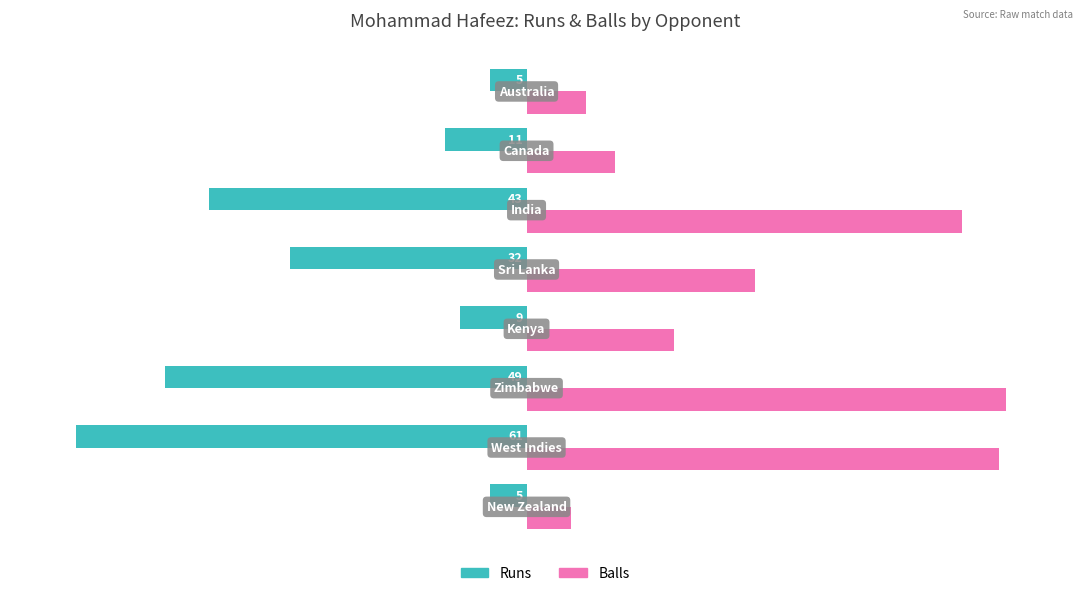

Which series has the widest spread of values?

Balls